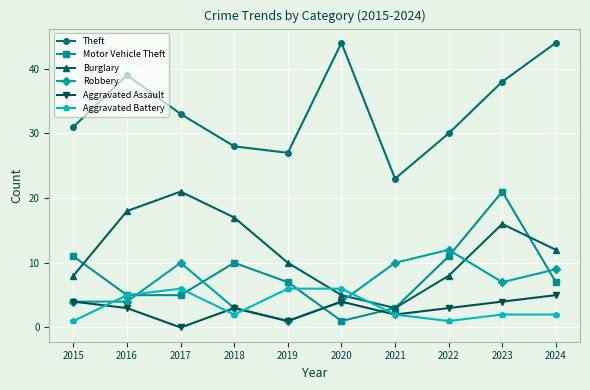

How many lines are shown in the chart?

6